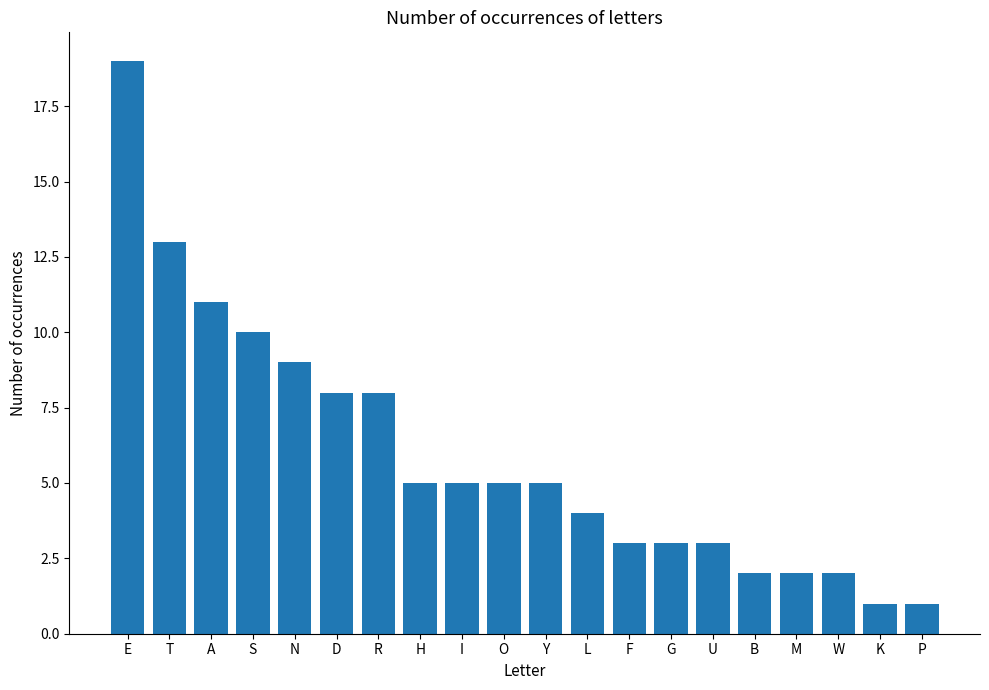

What is the label of the 4th bar from the left?

S